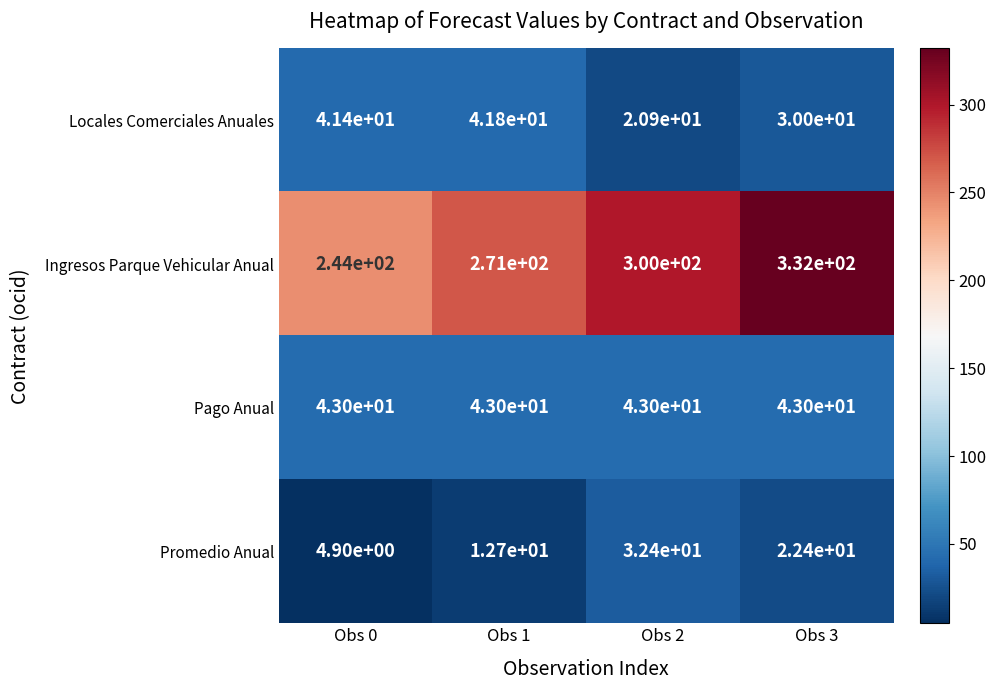

Reading right to left, list all the values displayed in this chart.

Locales Comerciales Anuales: 30.0	20.9	41.8	41.4
Ingresos Parque Vehicular Anual: 332.0	300.0	271.0	244.0
Pago Anual: 43.0	43.0	43.0	43.0
Promedio Anual: 22.4	32.4	12.7	4.9